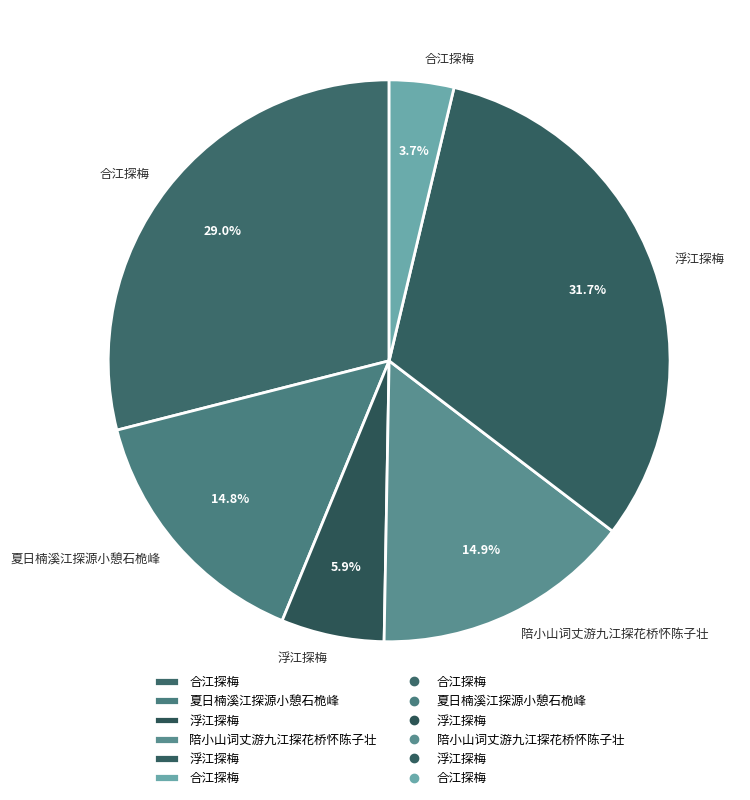

Is there a majority slice in this chart?

No